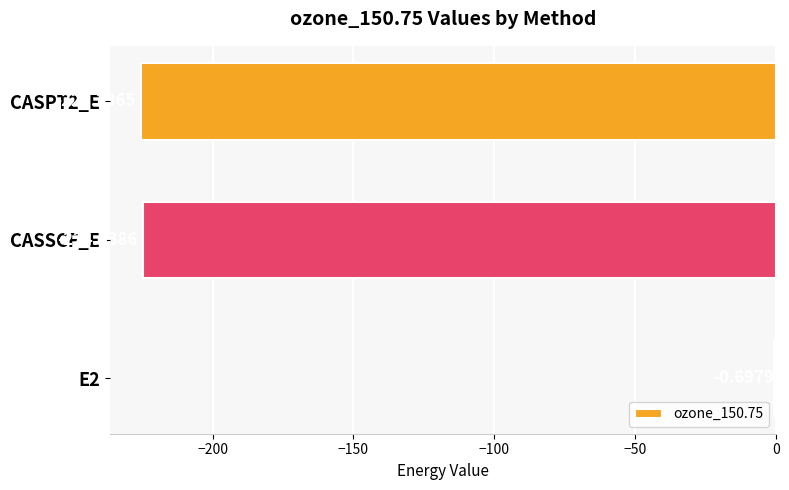

Between E2 and CASPT2_E, which is larger?

E2